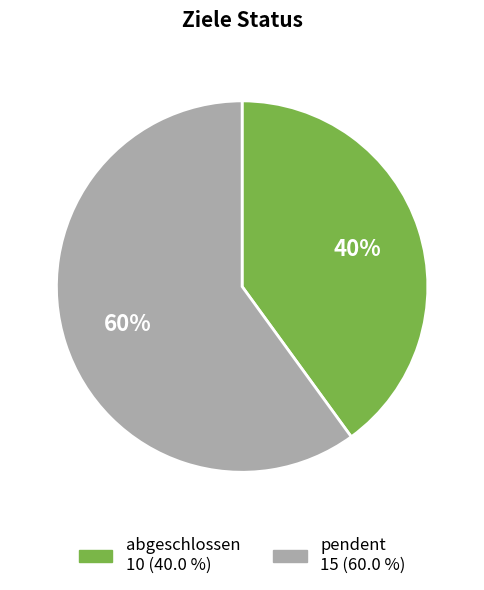

Does pendent account for over 50% of the chart?

Yes